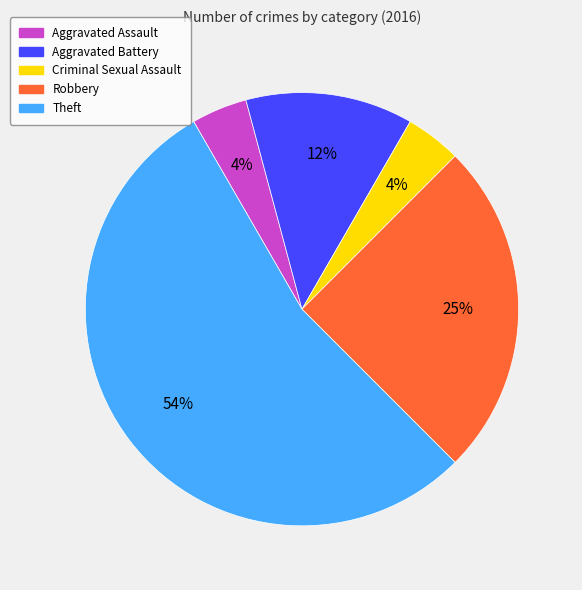

To the nearest percent, what is the average slice percentage?

20%